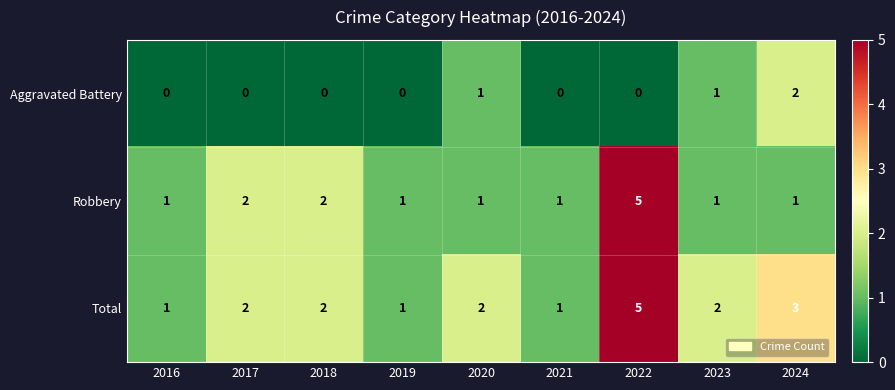

At which category is the sum across all series the highest?

2022